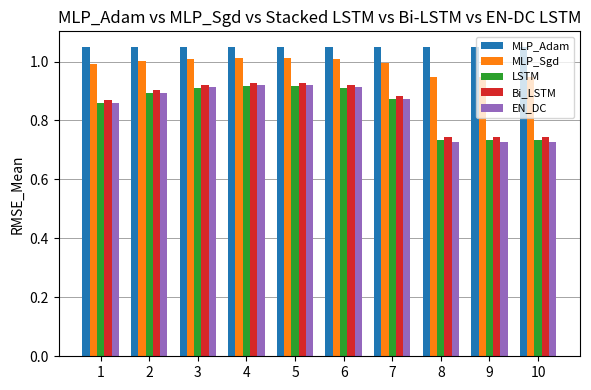

What is the difference between the highest and lowest values at 9?

0.3